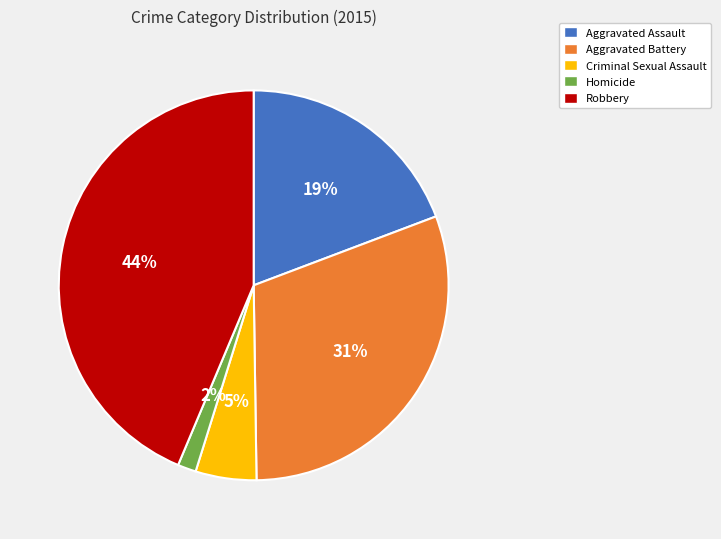

Which category has the smallest portion of the pie?

Homicide